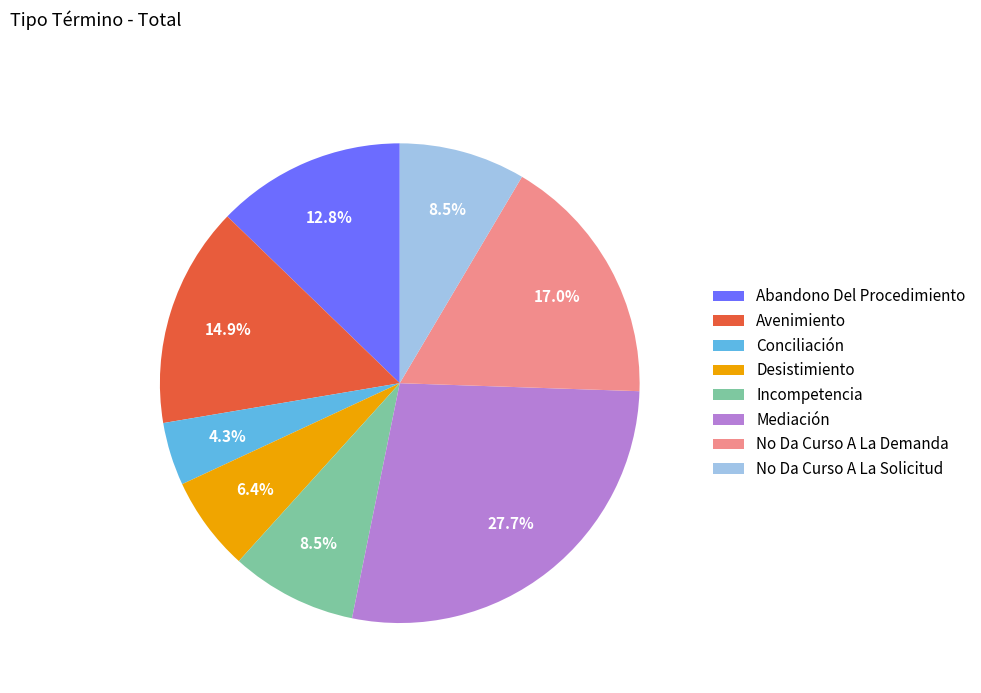

Is Mediación the majority of the pie?

No